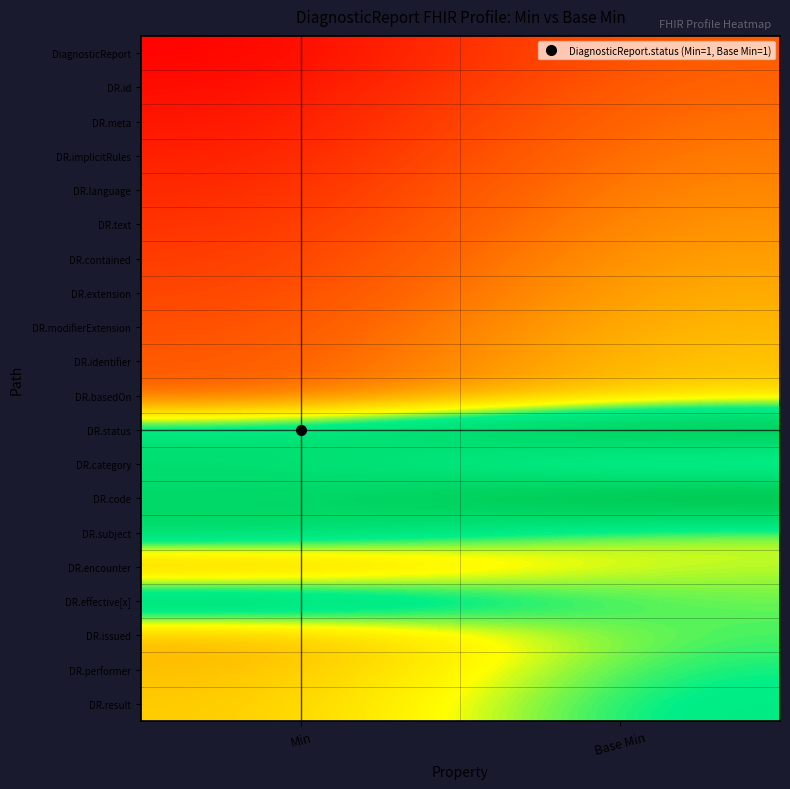

Which series changed the most between Min and Base Min?

DR.issued